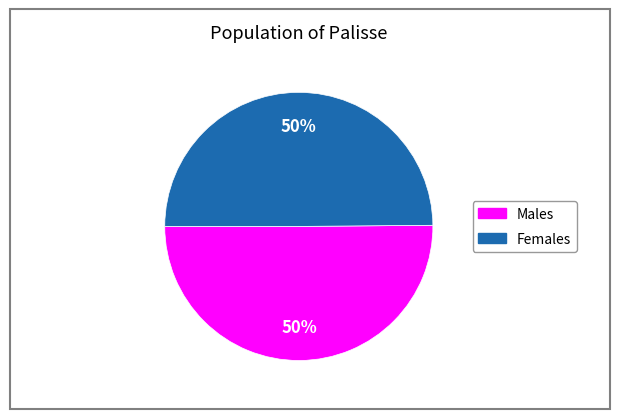

To the nearest percent, what is the average slice percentage?

50%